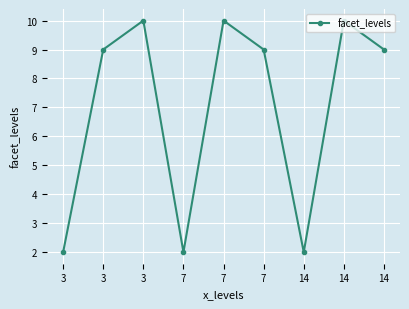

At which label does the data first exceed 9?

3